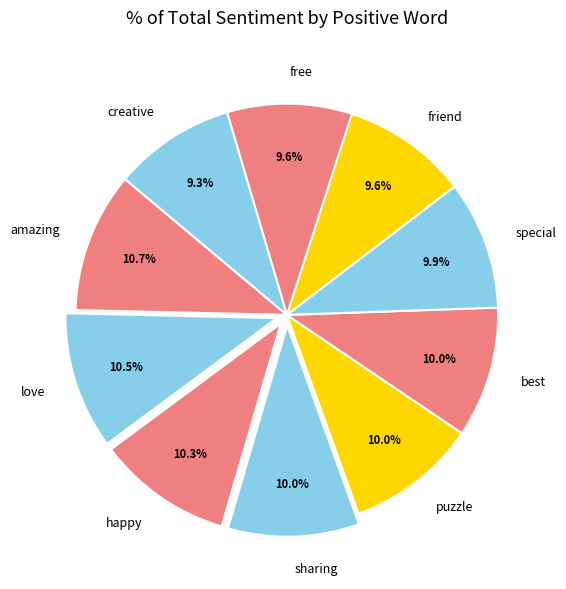

Does puzzle account for over 50% of the chart?

No